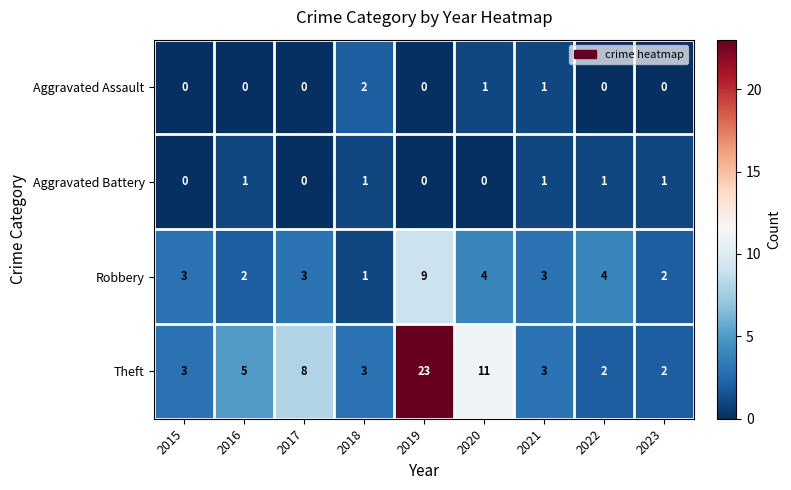

How many Robbery values are between 2 and 4?

7